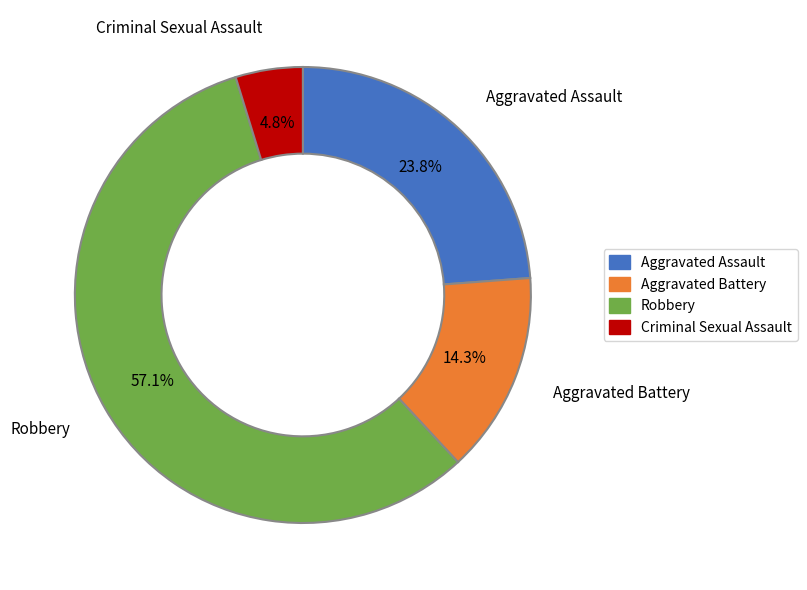

Combined, do Robbery and Criminal Sexual Assault account for over 50%?

Yes